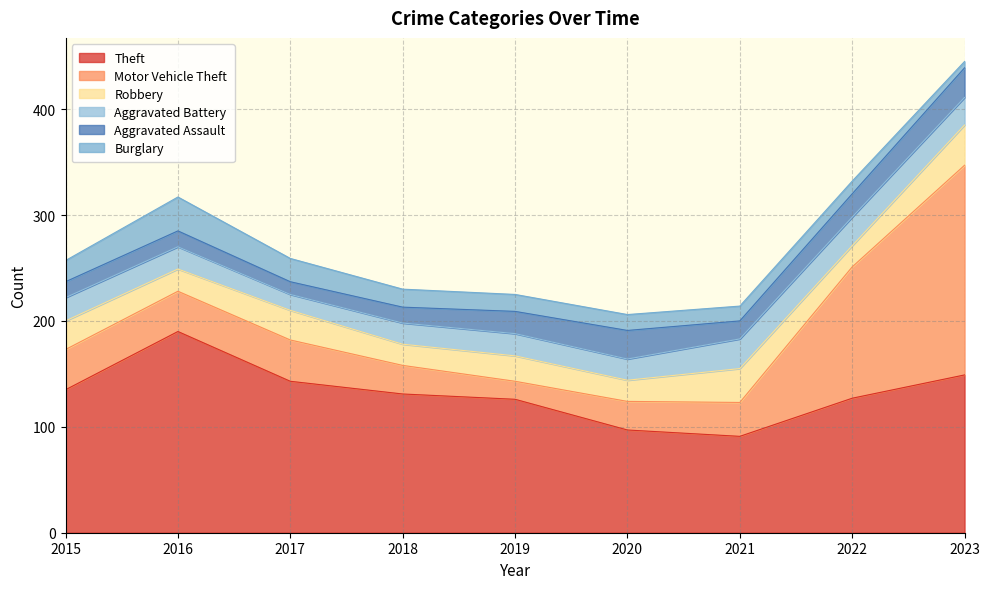

What is the difference between the highest and lowest values at 2016?

175